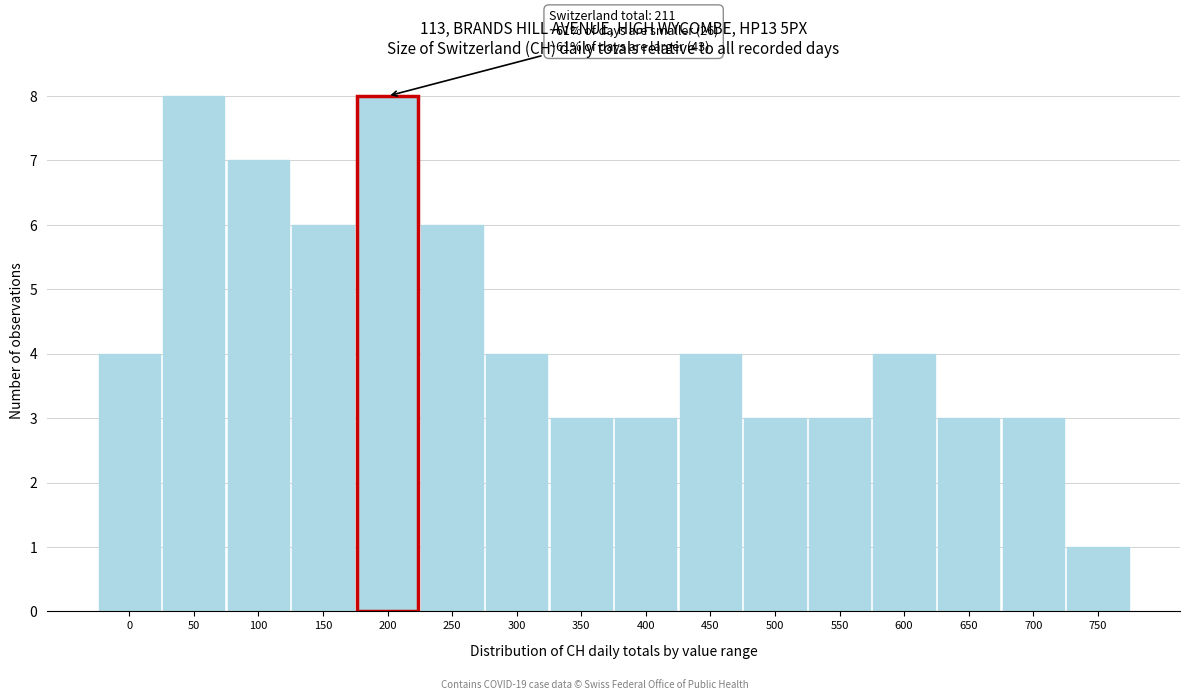

Reading left to right, transcribe all the data shown in this chart.

4	8	7	6	8	6	4	3	3	4	3	3	4	3	3	1